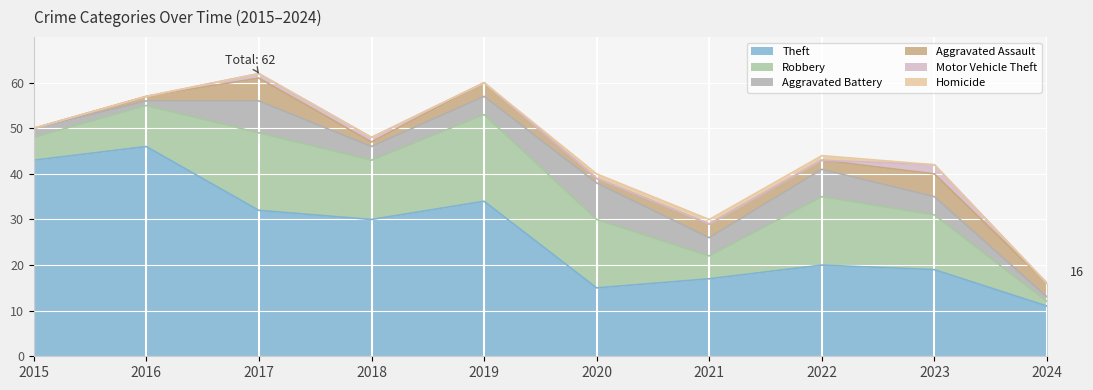

How many lines are shown in the chart?

6